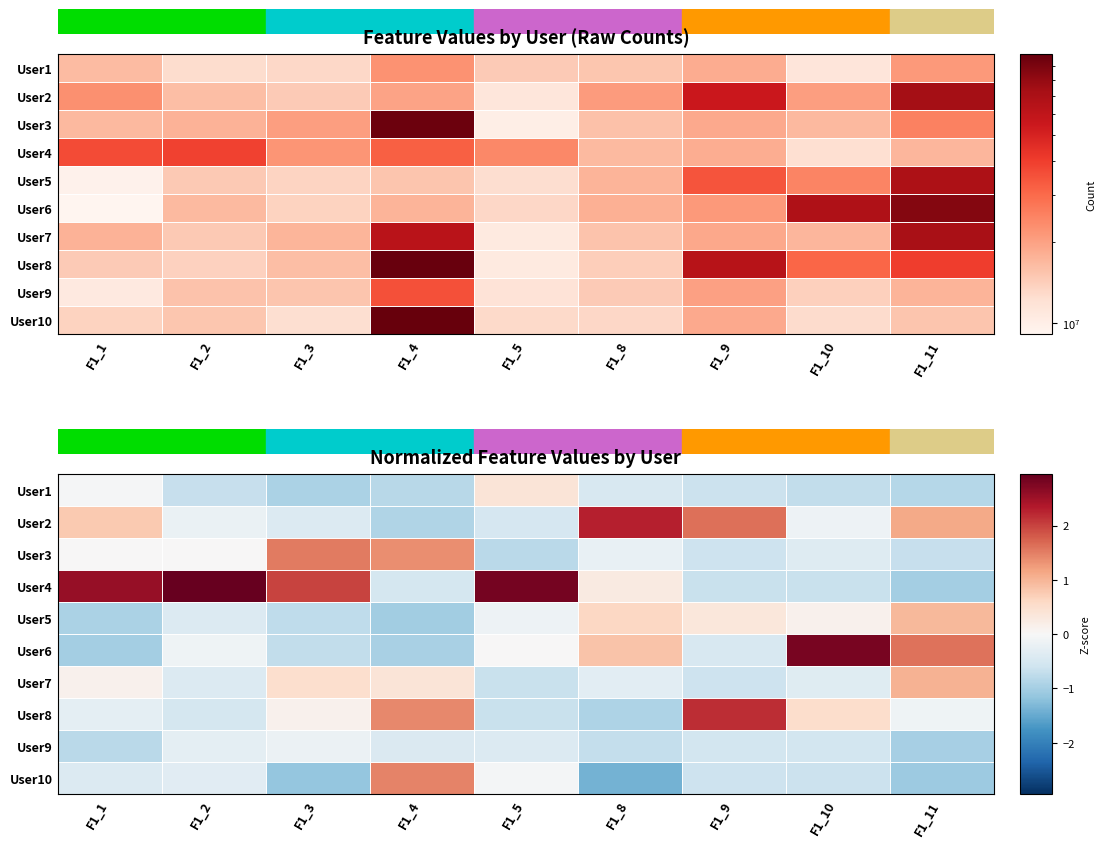

What is the sum of all User10 values?

-4.2